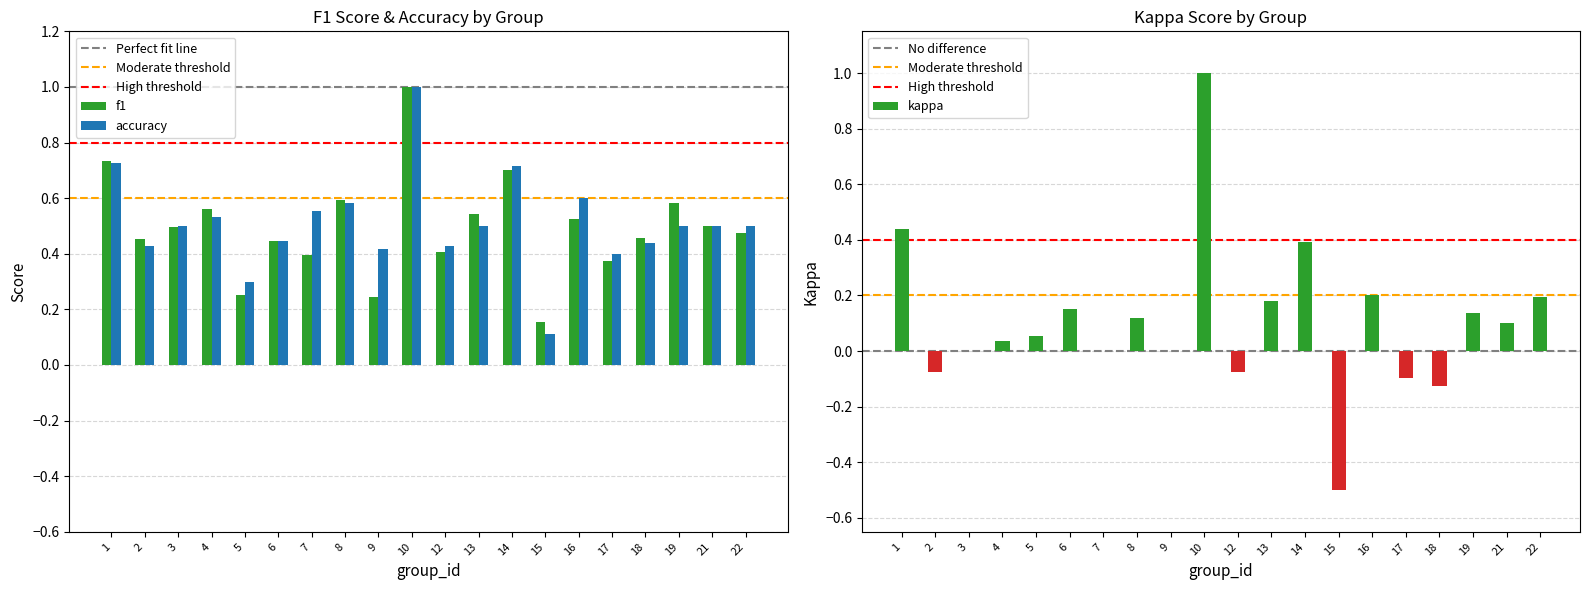

Which series has the largest total across all categories?

accuracy